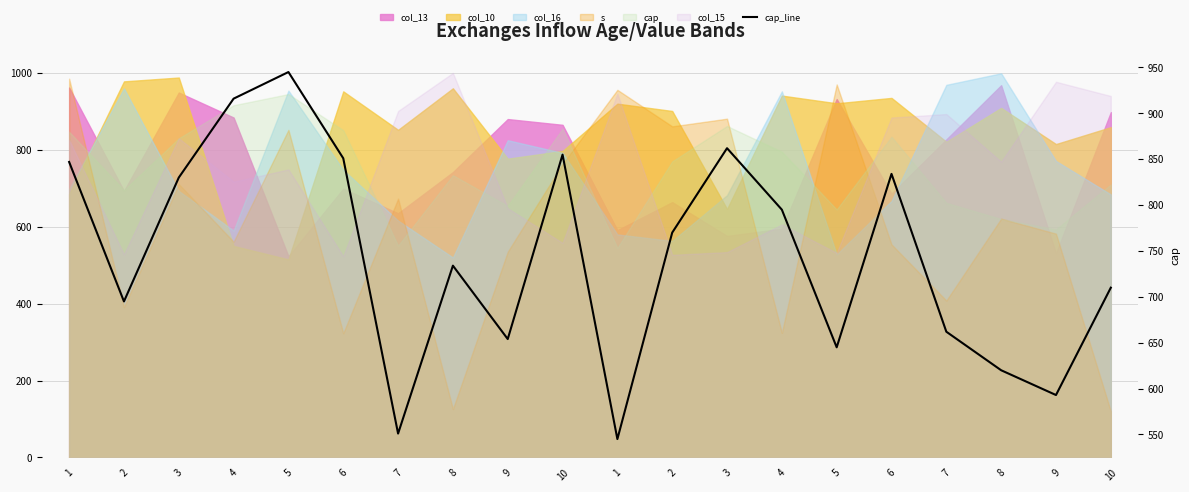

Rank the categories by value from lowest to highest.

1, 7, 9, 8, 5, 9, 7, 2, 10, 8, 2, 4, 3, 6, 1, 6, 10, 3, 4, 5